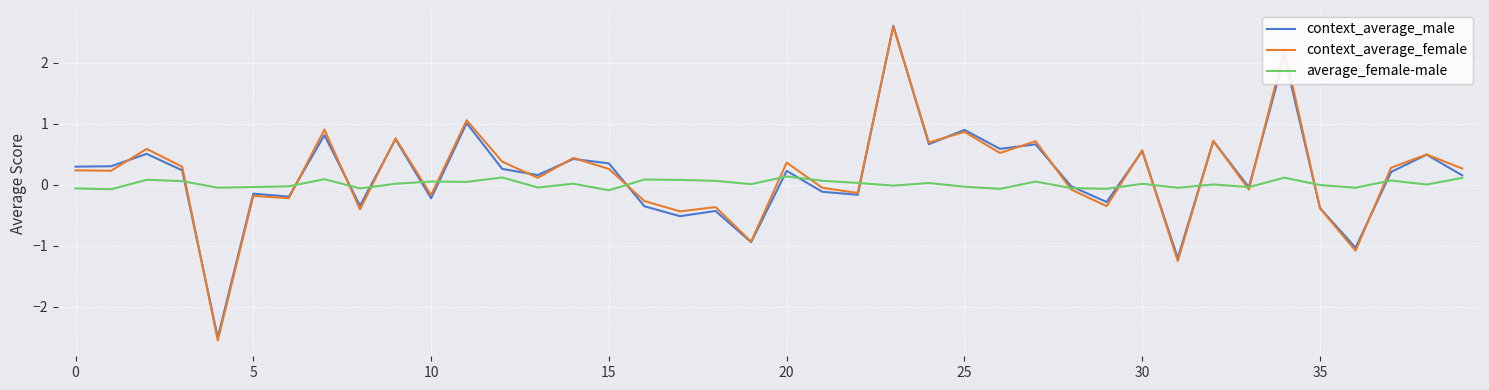

What is the maximum value shown in the chart?

2.6